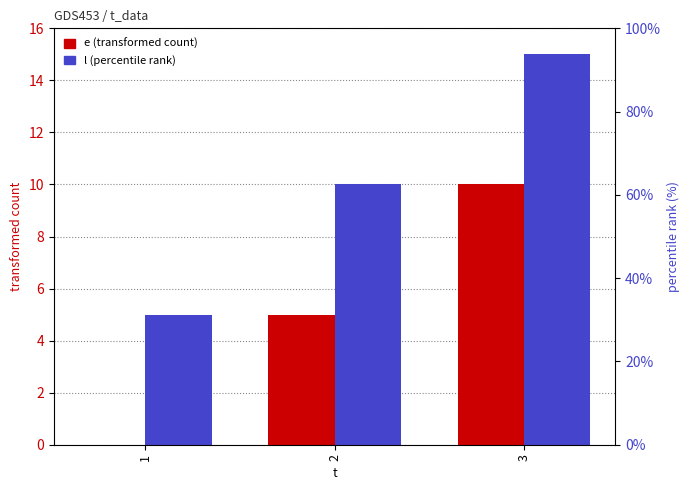

Reading left to right, what are all the values shown in this chart?

e (transformed count): 1=0	2=5	3=10
l (percentile rank): 1=5	2=10	3=15